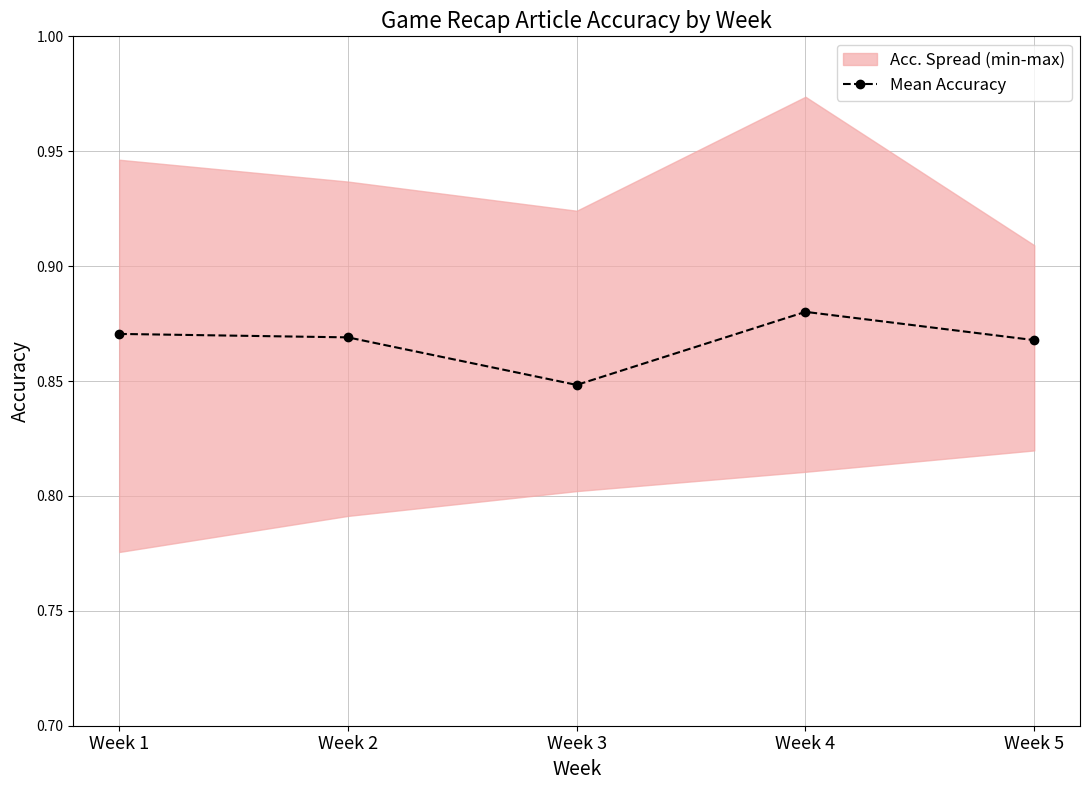

Rank the categories by value from lowest to highest.

Week 3, Week 5, Week 2, Week 1, Week 4